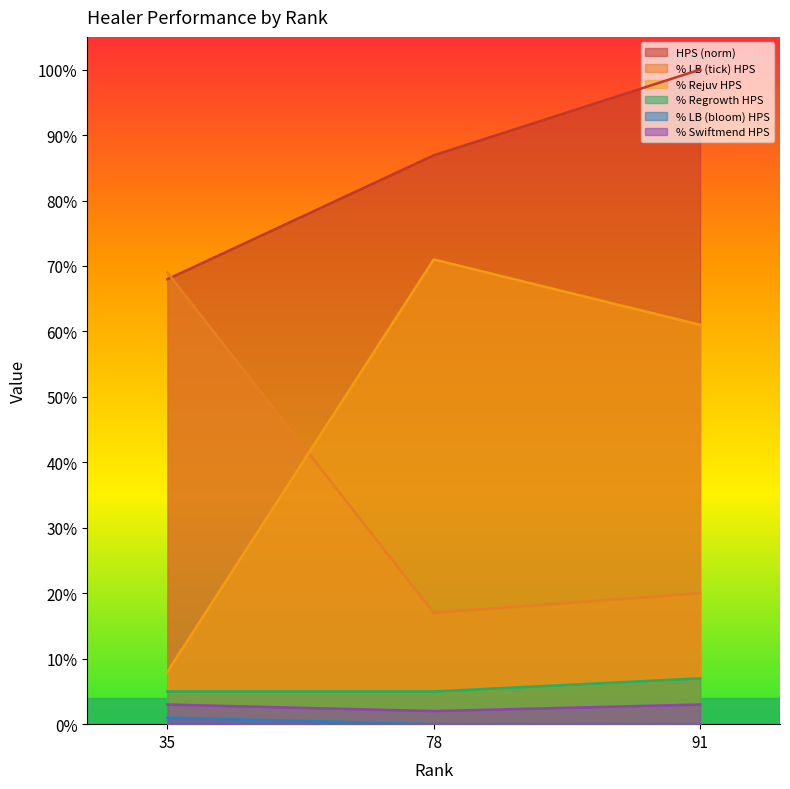

At which category is the sum across all series the highest?

91